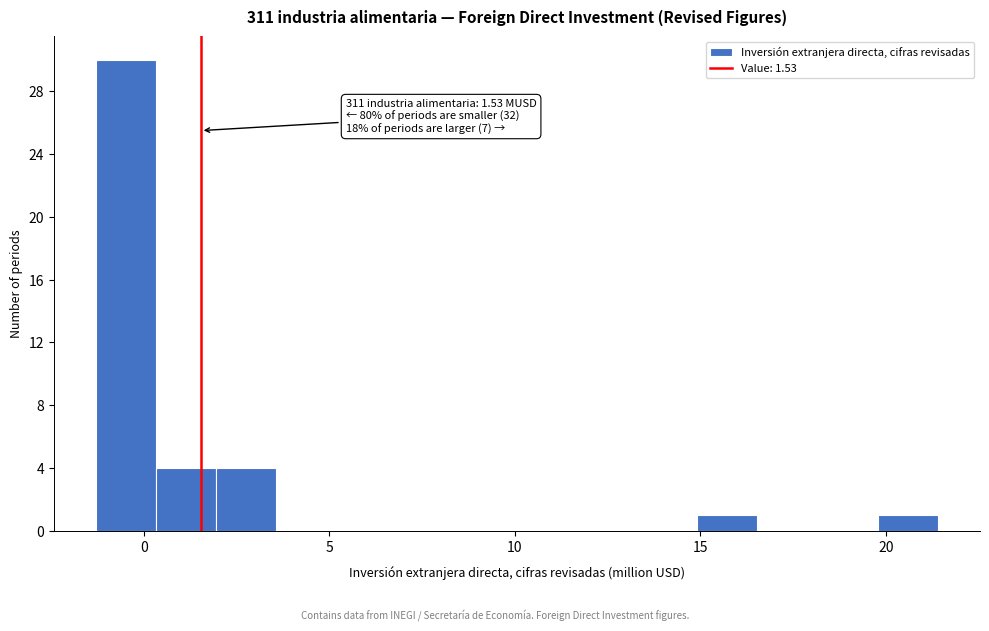

Read against the x-axis, roughly where is the centre of the tallest bar?

-0.5